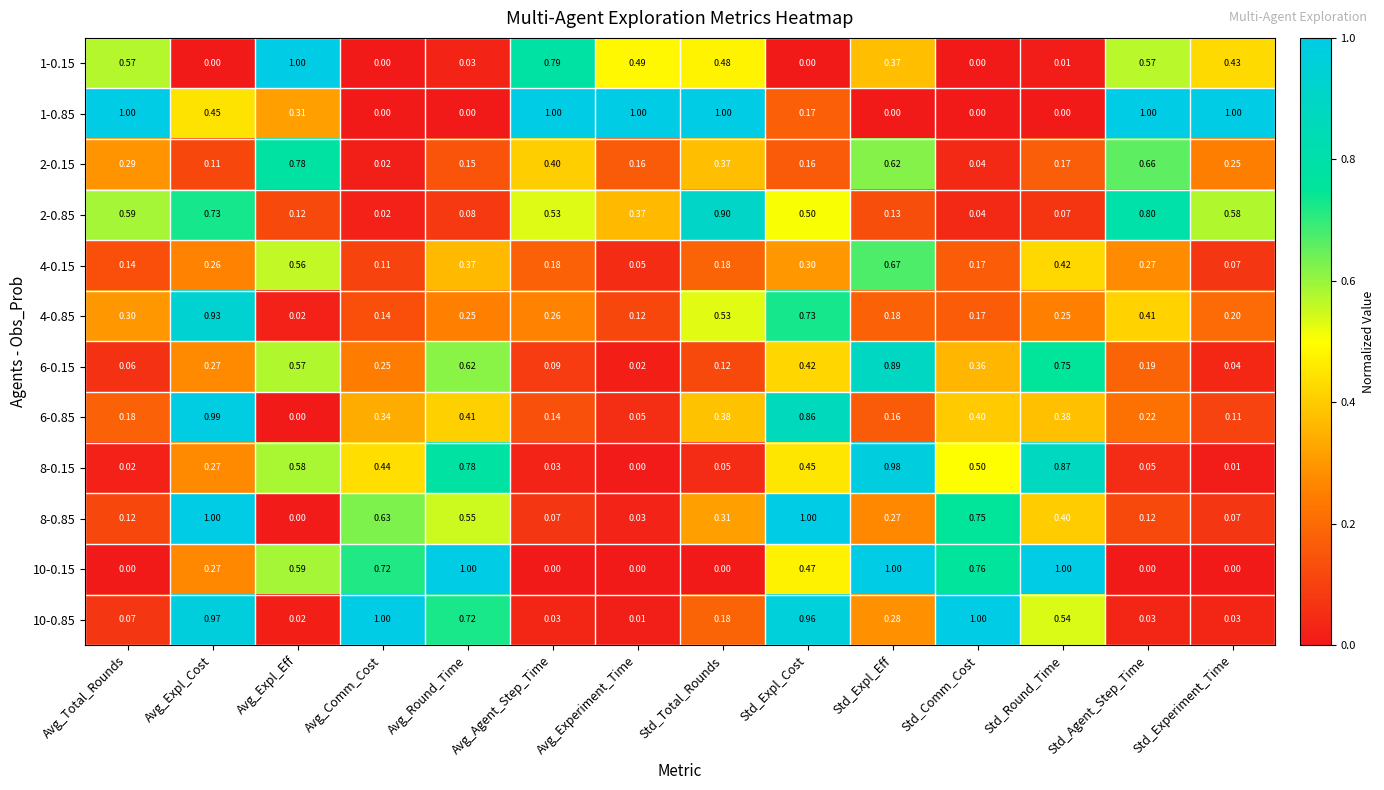

Is the value of 10-0.15 at Avg_Expl_Eff greater than the value of 6-0.85 at Std_Expl_Eff?

Yes